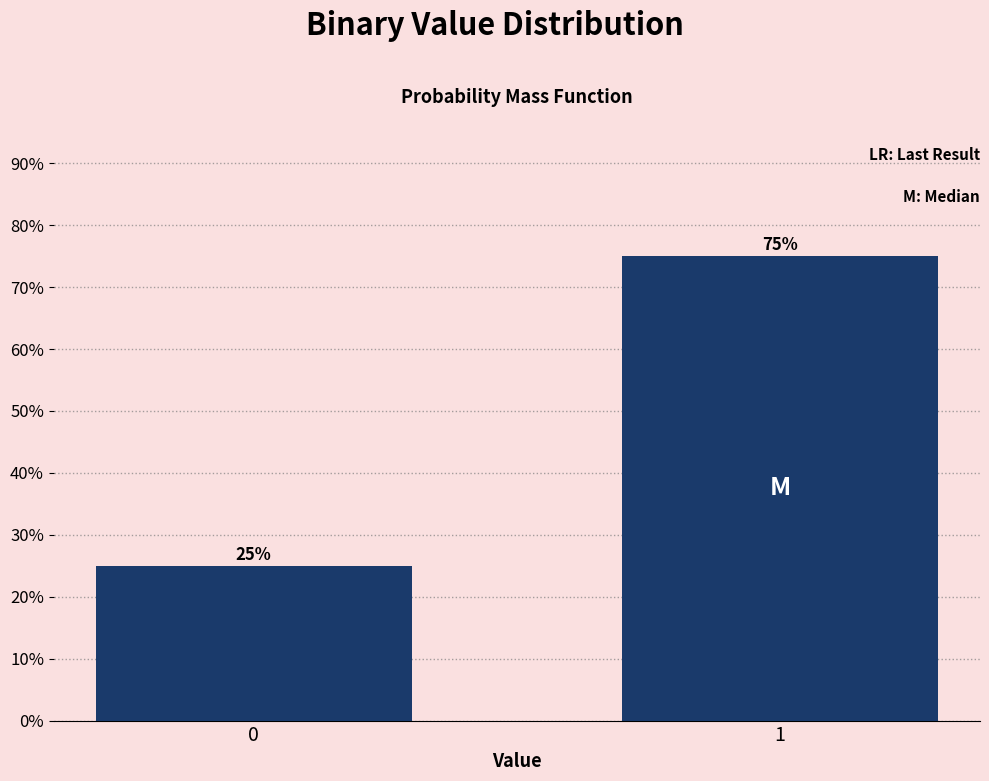

Reading right to left, what are all the values shown in this chart?

75	25